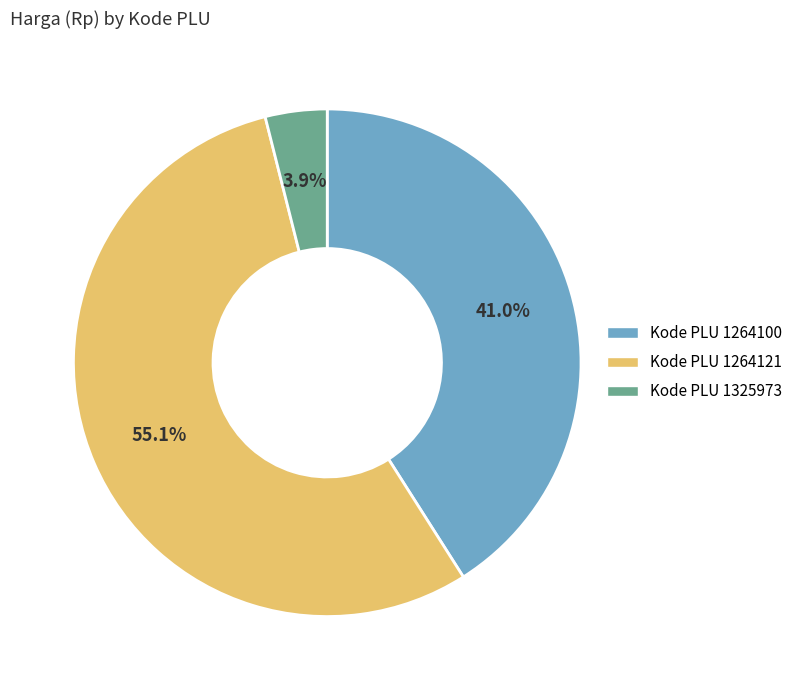

Does any single category account for the majority?

Yes